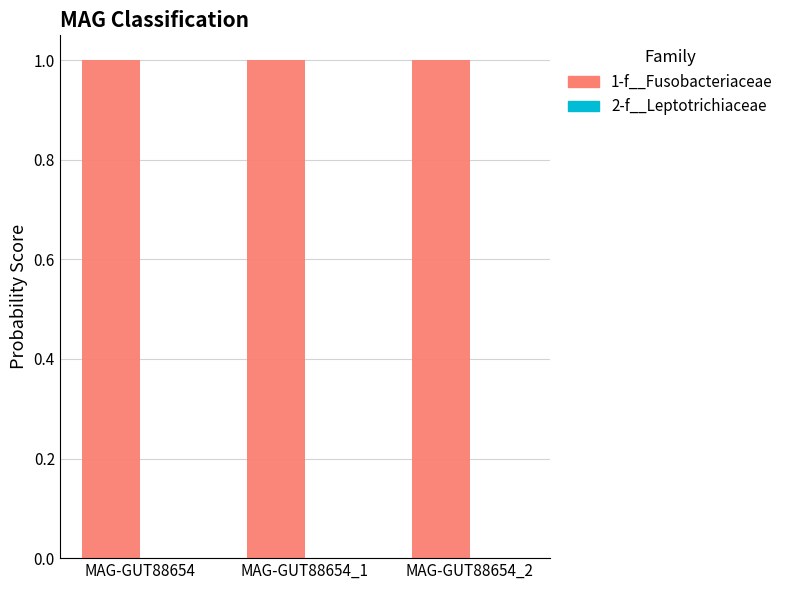

What is the sum of all 1-f__Fusobacteriaceae values?

3.0